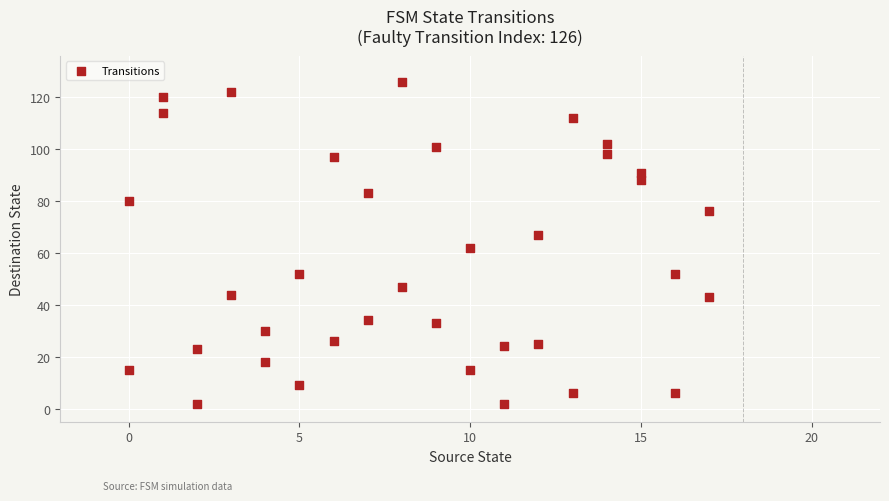

What is the range of X values (max minus min)?

17